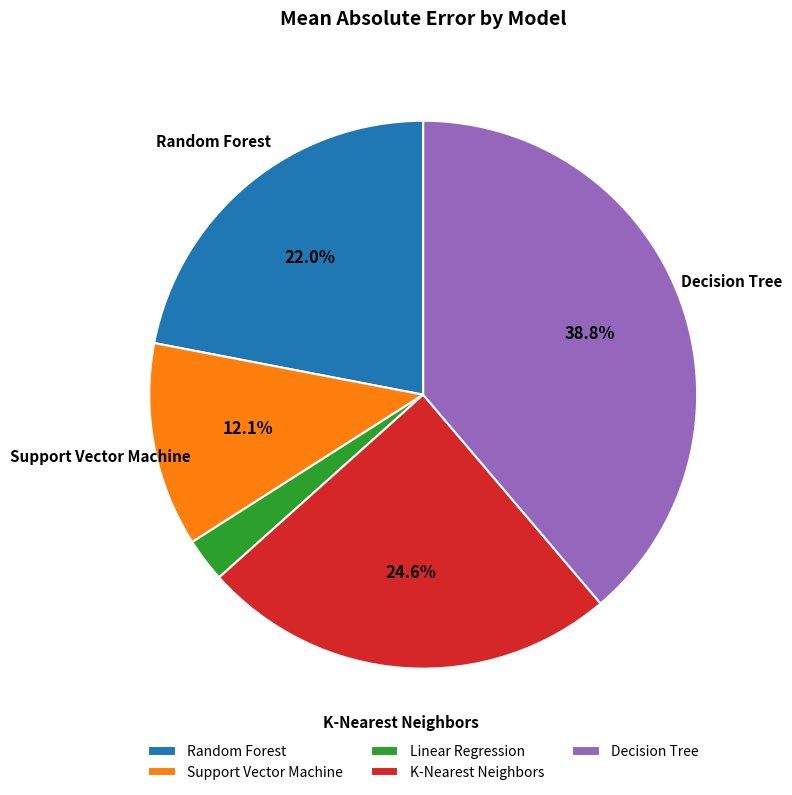

Count the number of slices in the pie.

5